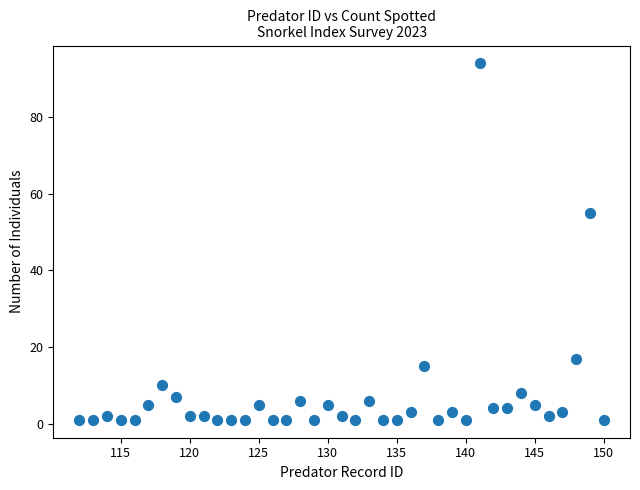

What Y value in the scatter plot is closest to 47?

55